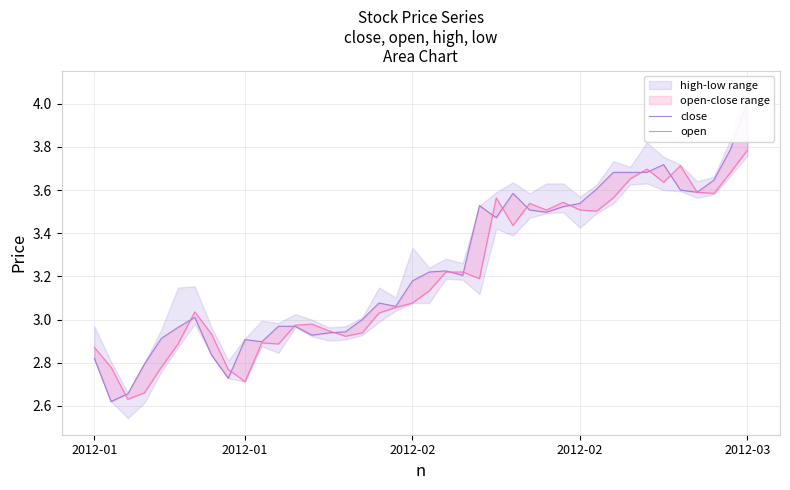

Which has a higher value, 13 or 30?

30